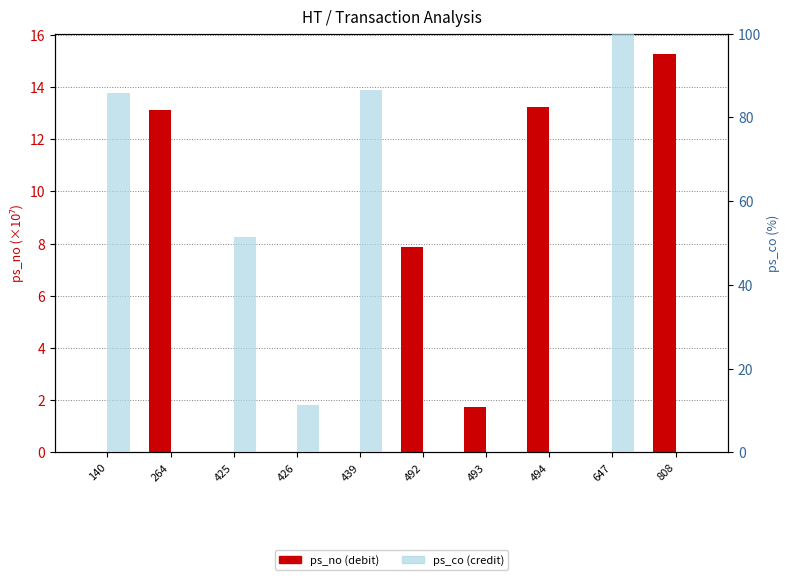

At which label does ps_no reach its minimum?

140